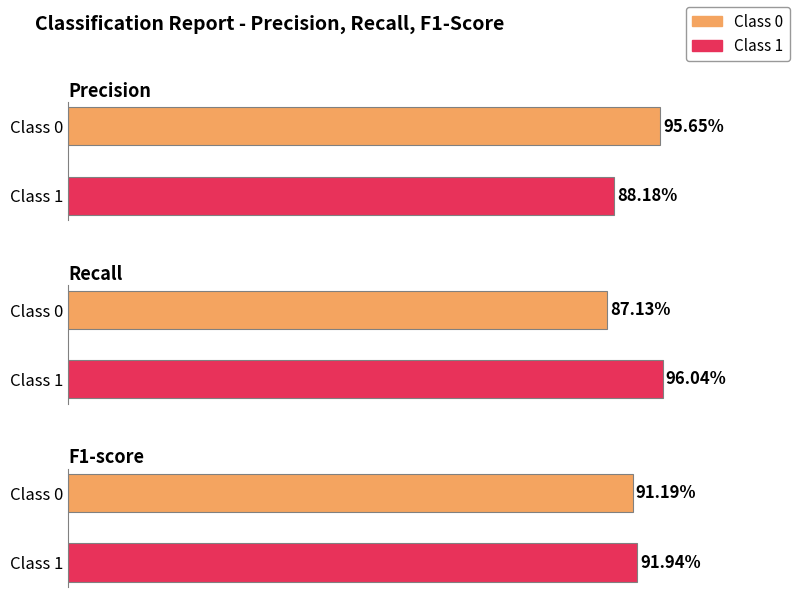

Rank the categories by f1-score value from highest to lowest.

1, 0